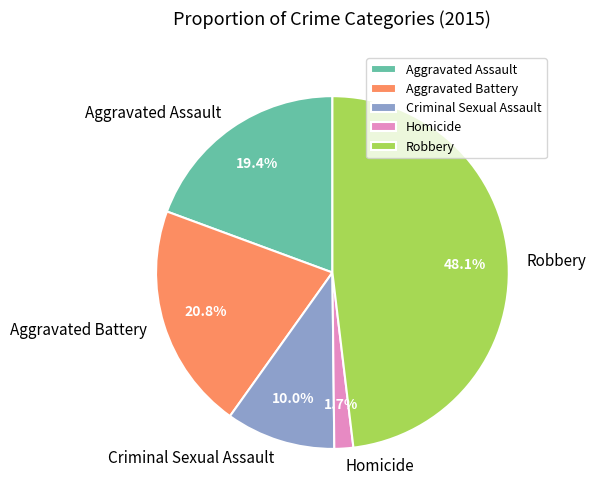

What is the largest slice in the pie chart?

Robbery